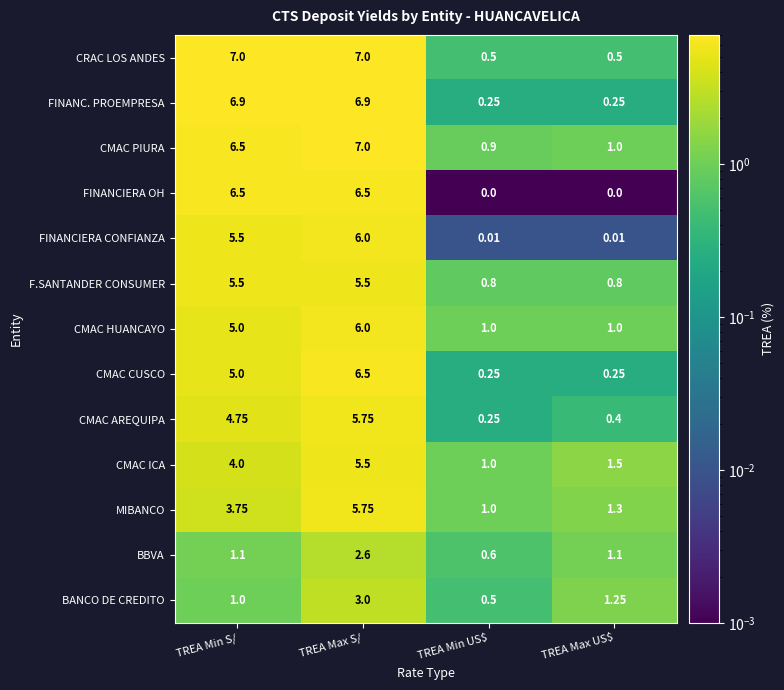

What is the spread (max minus min) of values at TREA Max S/?

4.4